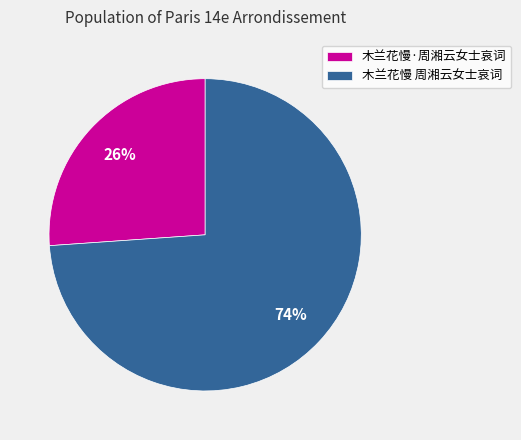

What is the largest slice in the pie chart?

木兰花慢 周湘云女士哀词